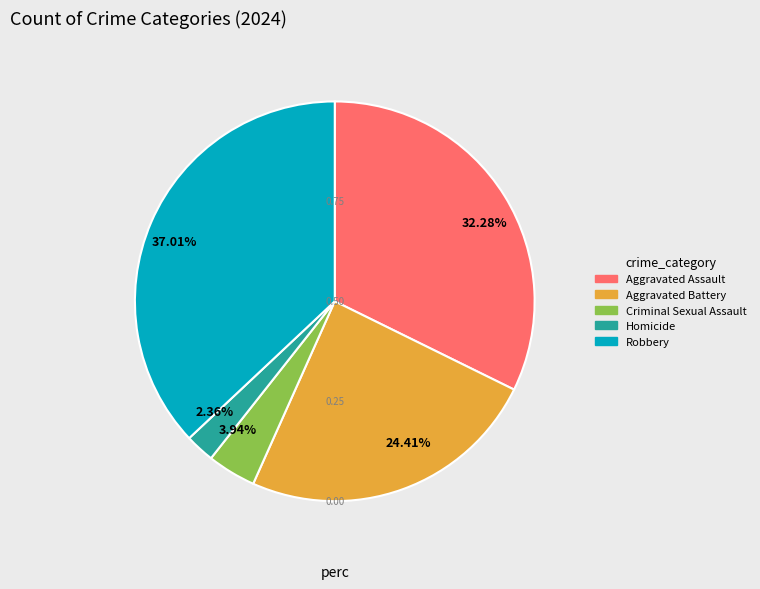

What percentage do Aggravated Battery and Aggravated Assault together represent?

56.7%